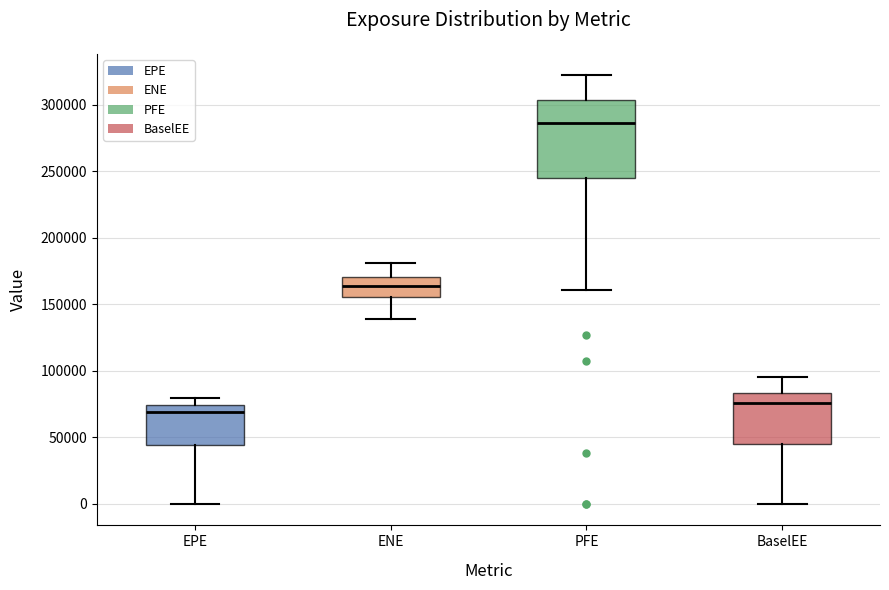

Which box has the highest median line?

PFE